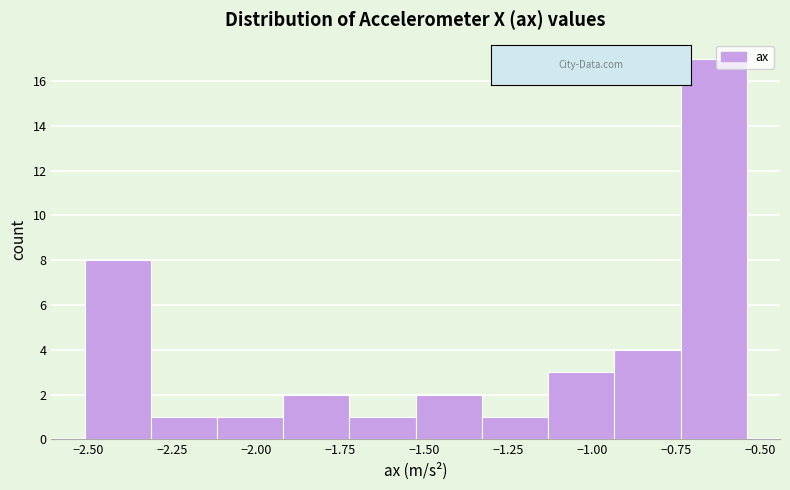

Around what value on the x-axis is the tallest bar? Give the approximate position of its centre, as read against the axis.

-0.65